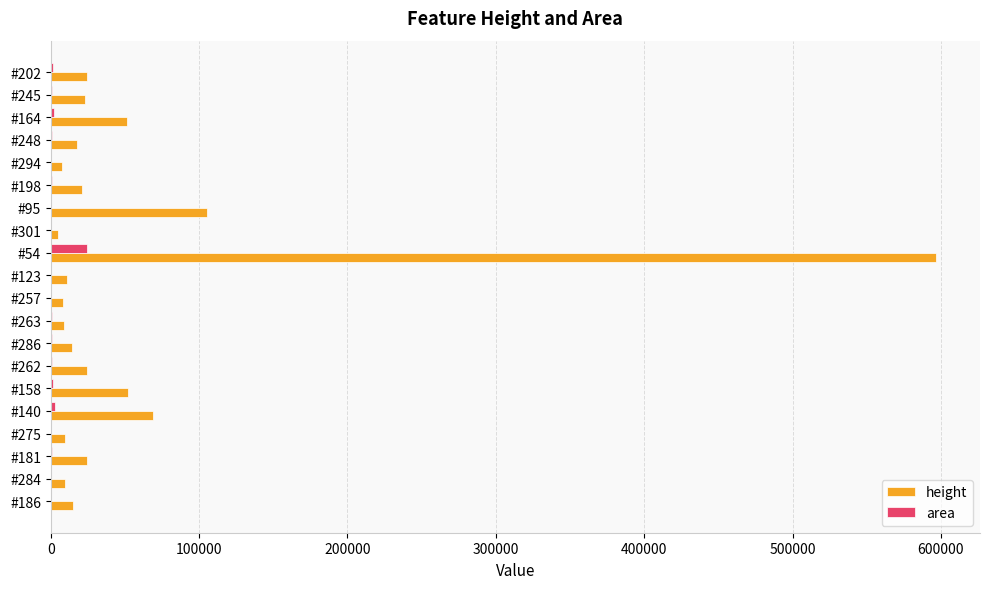

Count the number of categories in the chart.

20